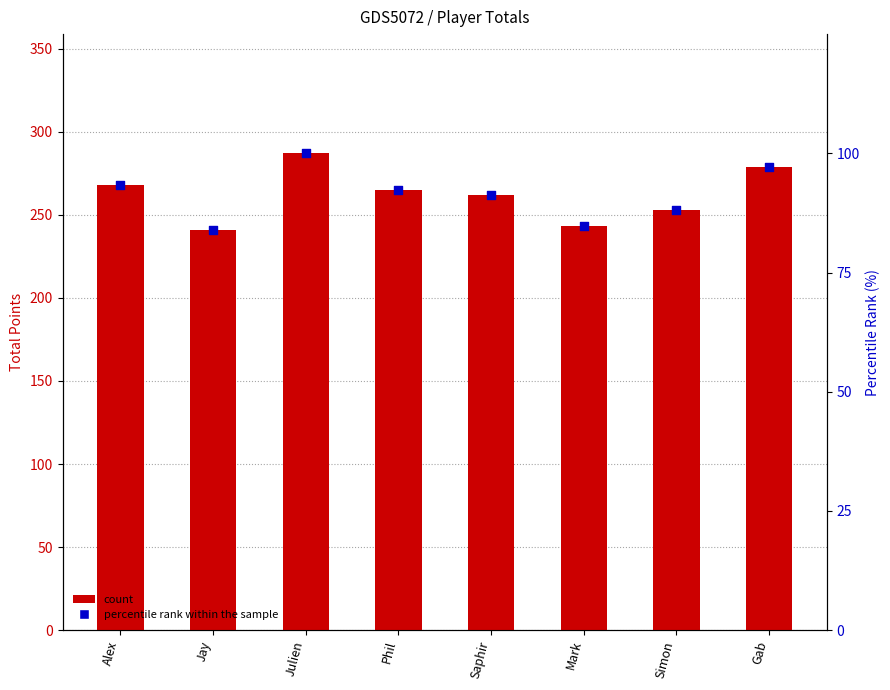

What is the total value across all series at Jay?

325.0